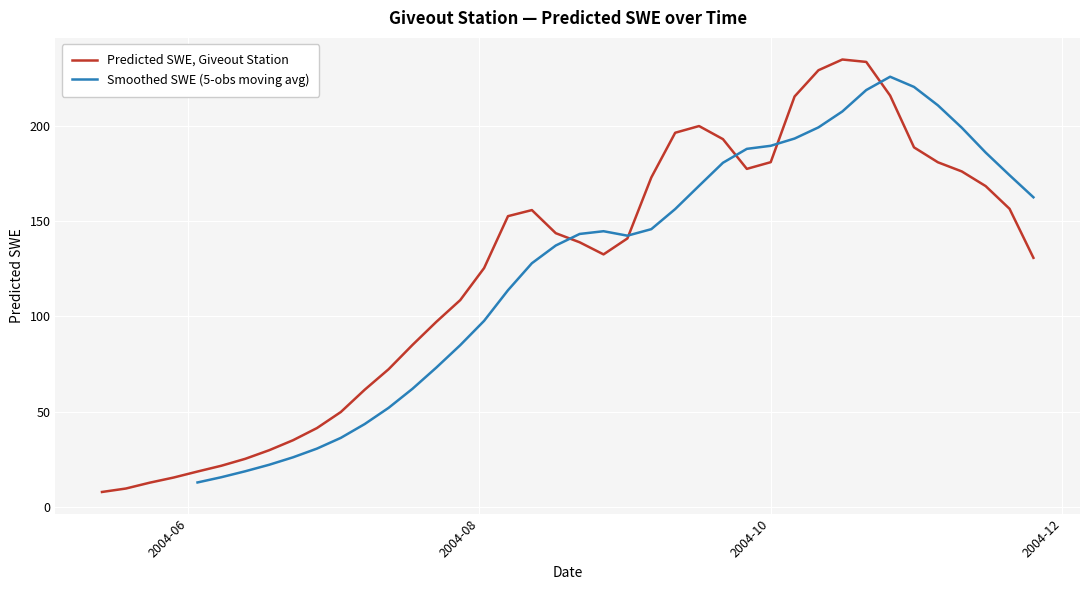

What is the sum of all values?

4932.9